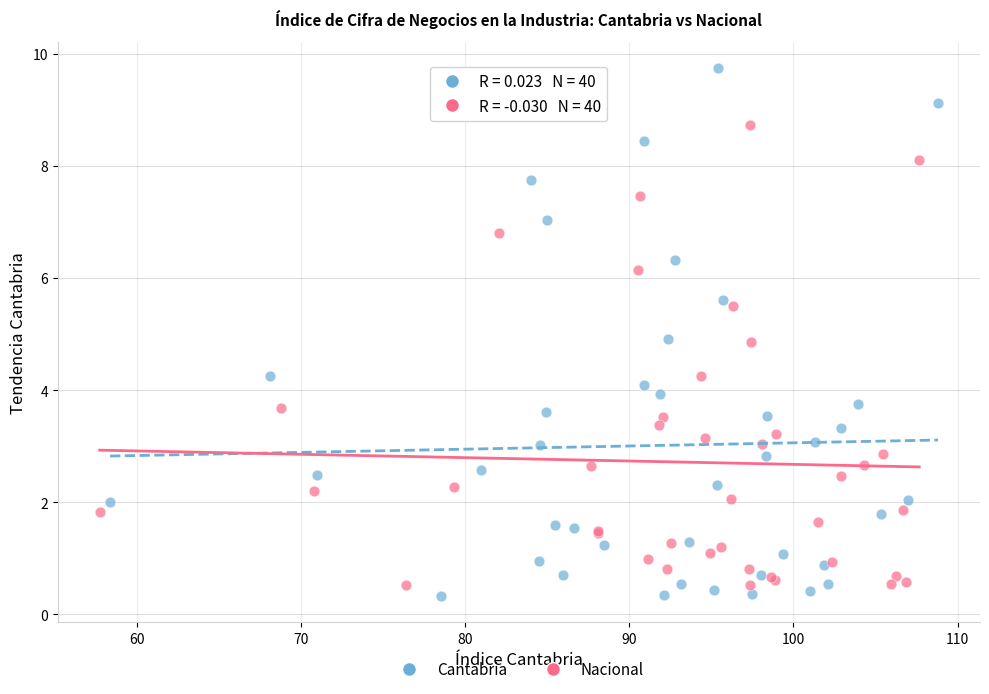

Which series reaches the maximum Y coordinate?

Cantabria